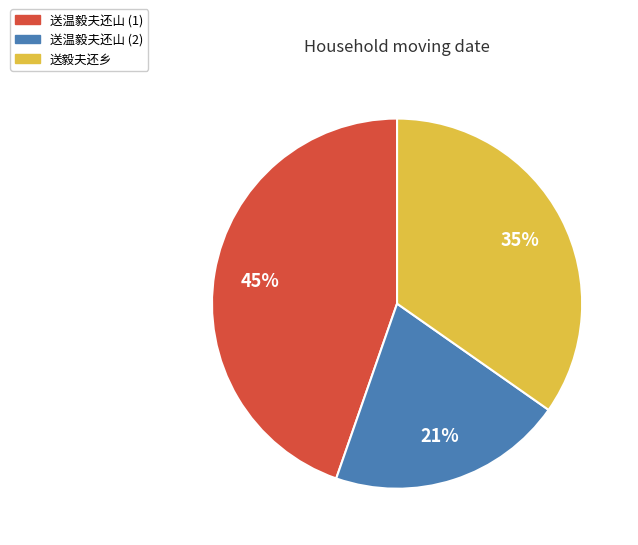

Is it true that 送温毅夫还山 (1) is 53% of the pie?

False